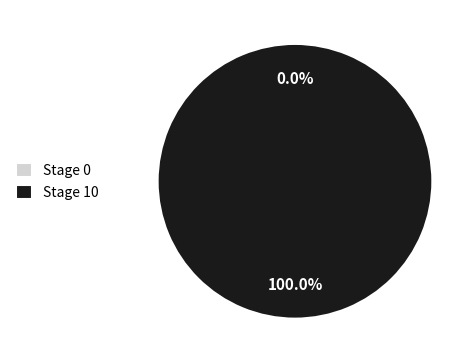

How many segments does this pie chart have?

2